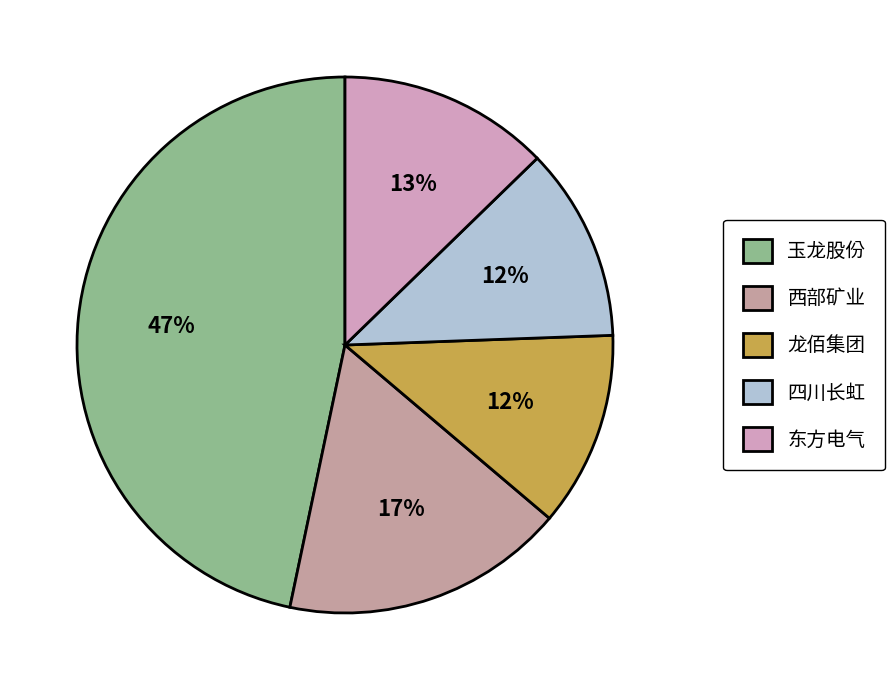

Which has a higher value, 龙佰集团 or 东方电气?

东方电气